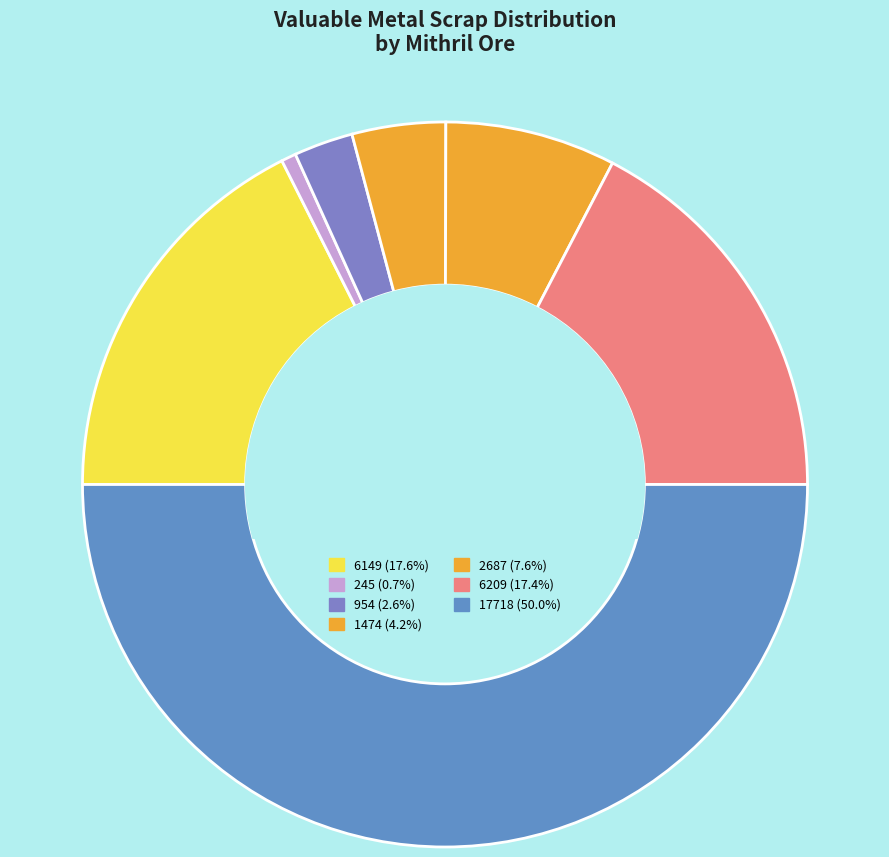

What percentage is the 245 slice, to the nearest percent?

1%